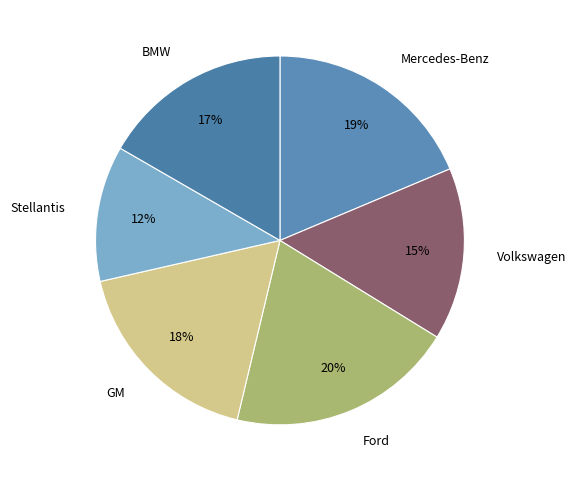

Is there a majority slice in this chart?

No